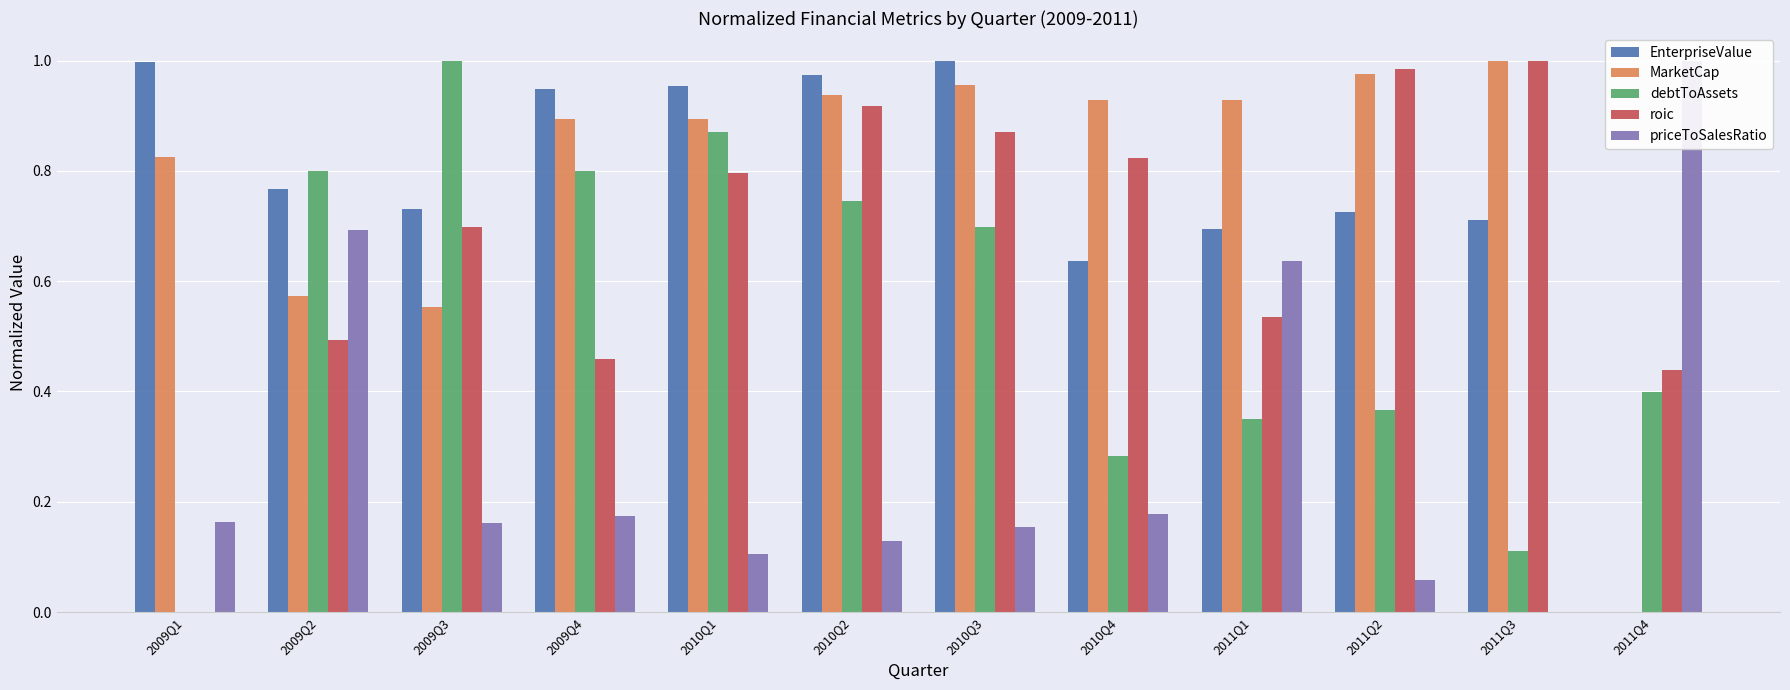

The value of roic at 2011Q1 is 0.5. True or false?

True